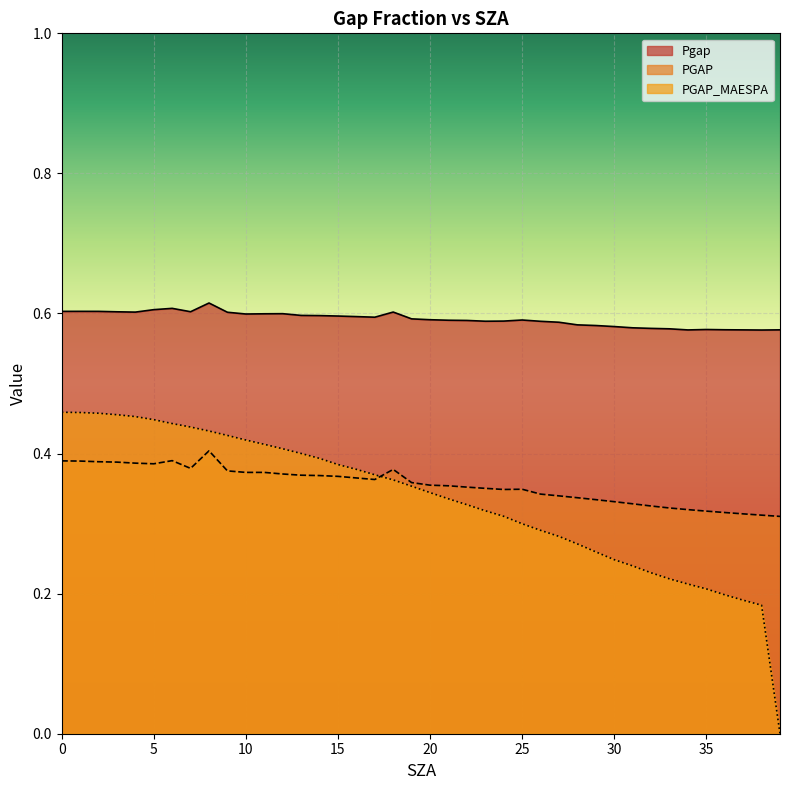

At which label does PGAP reach its peak?

8